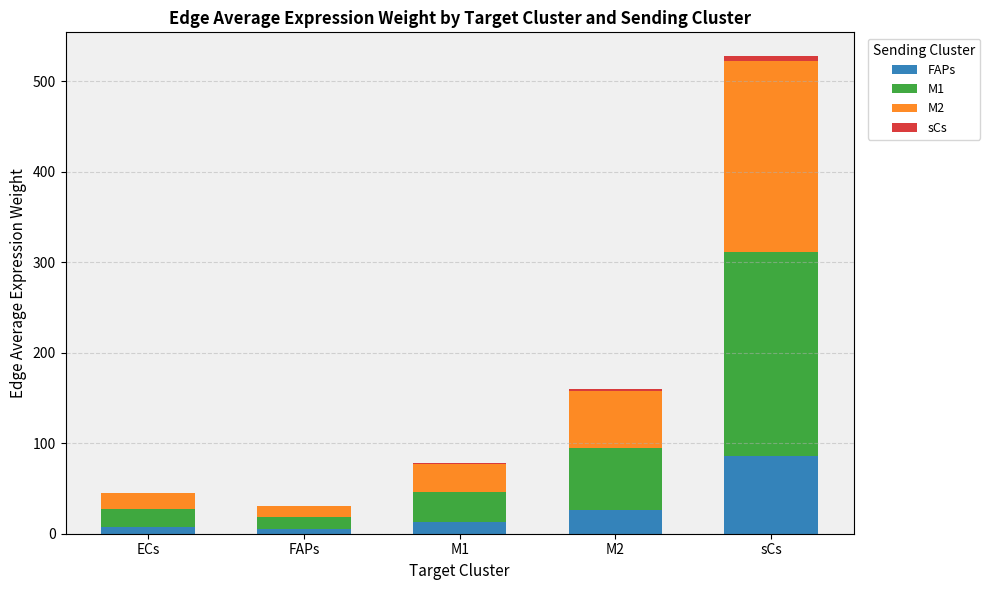

Count the number of categories in the chart.

5